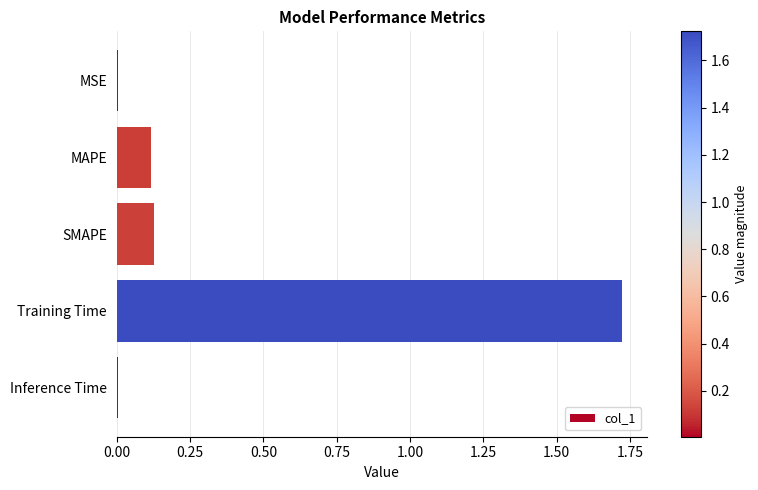

True or false: the data shows 0.2 at SMAPE.

False